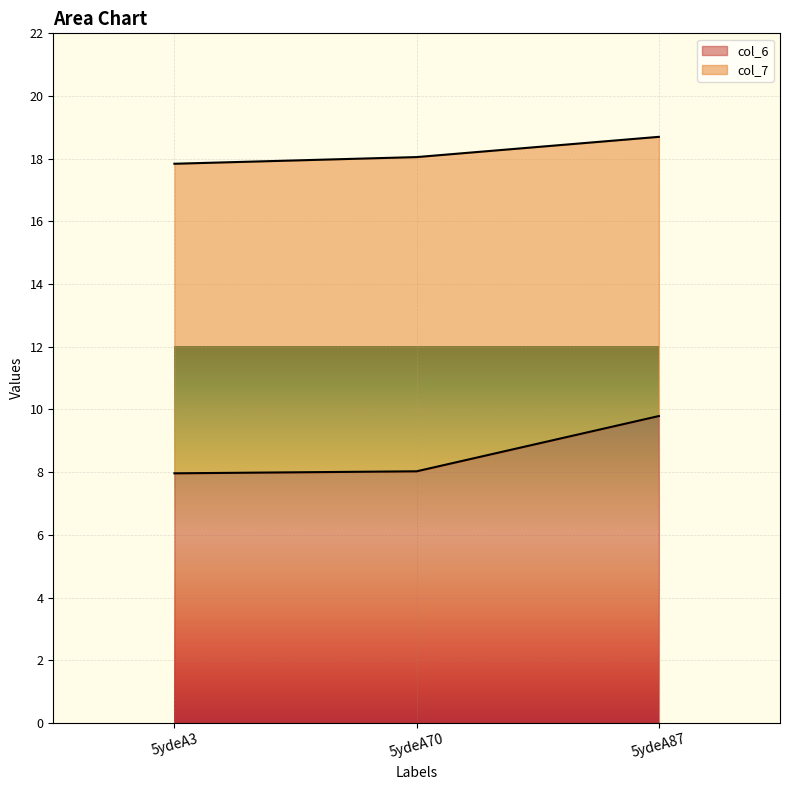

What is the ratio of the value at 5ydeA70 to the value at 5ydeA87?

0.8